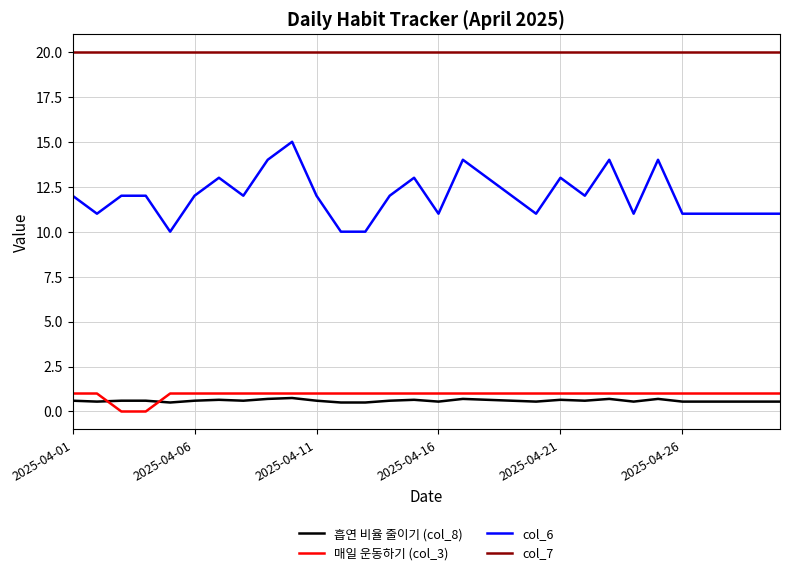

Which series has the largest range (max minus min)?

col_6